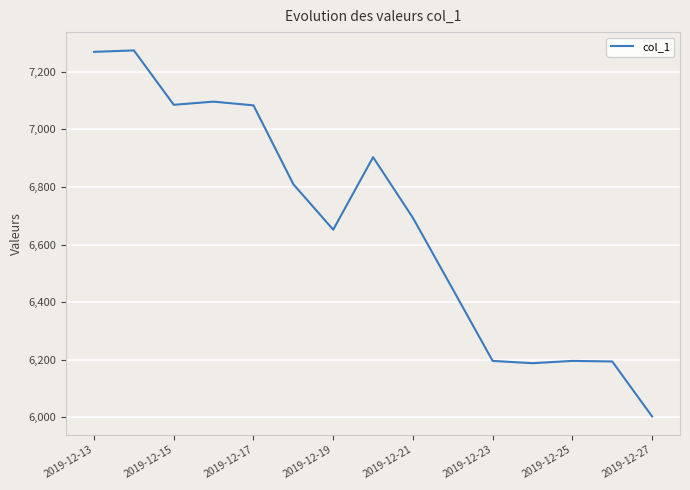

What is the smallest value displayed?

6002.7